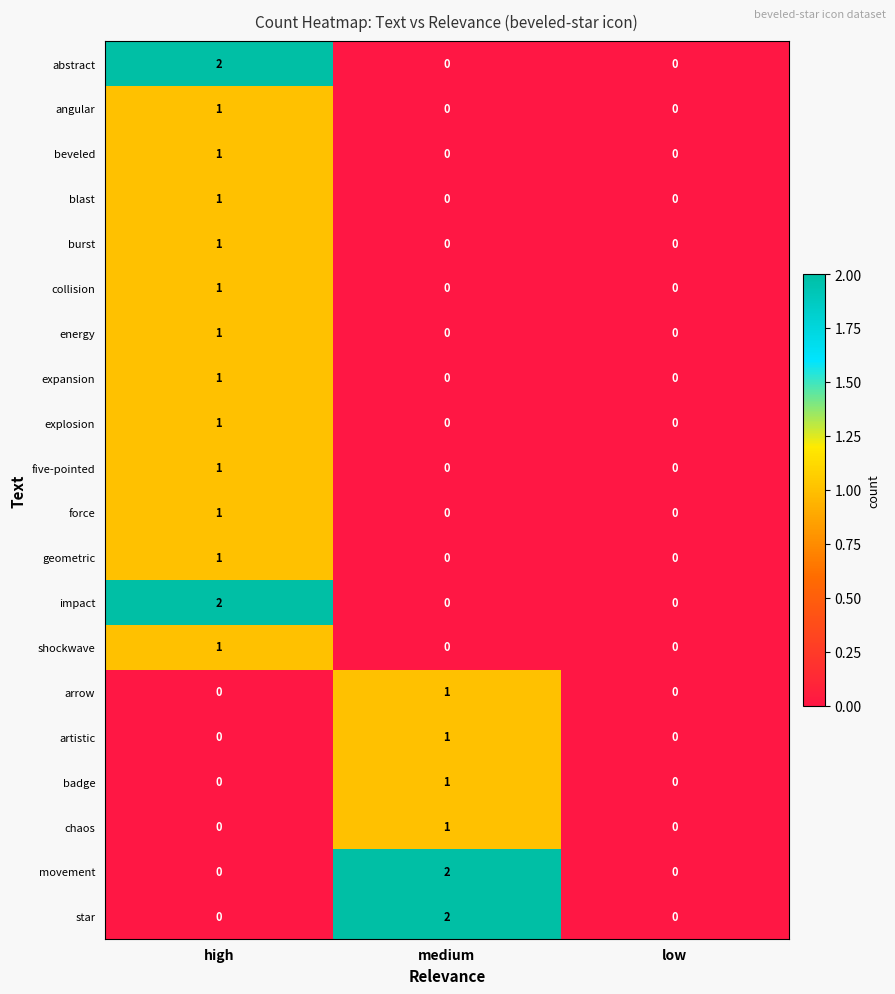

At which category is the sum across all series the highest?

high